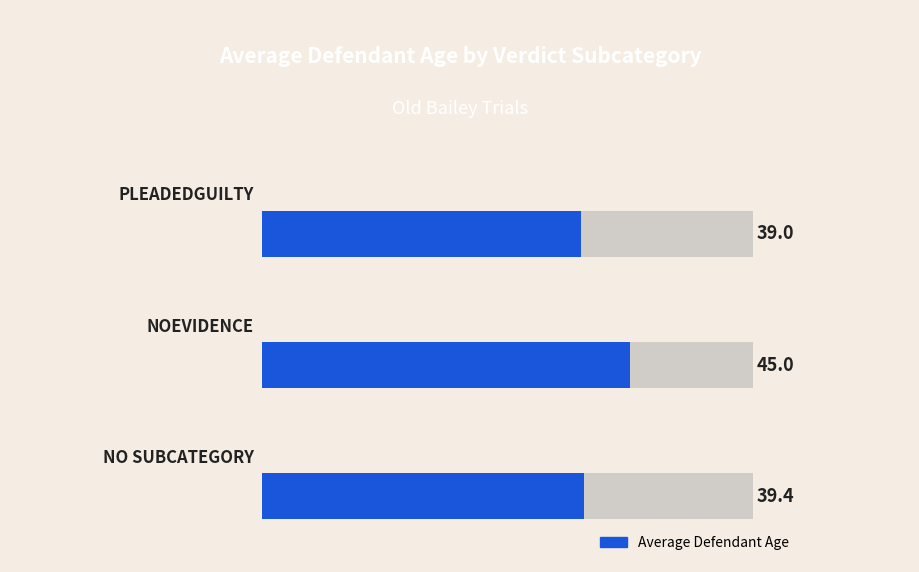

Reading left to right, extract all data points from this chart.

39.4	45.0	39.0